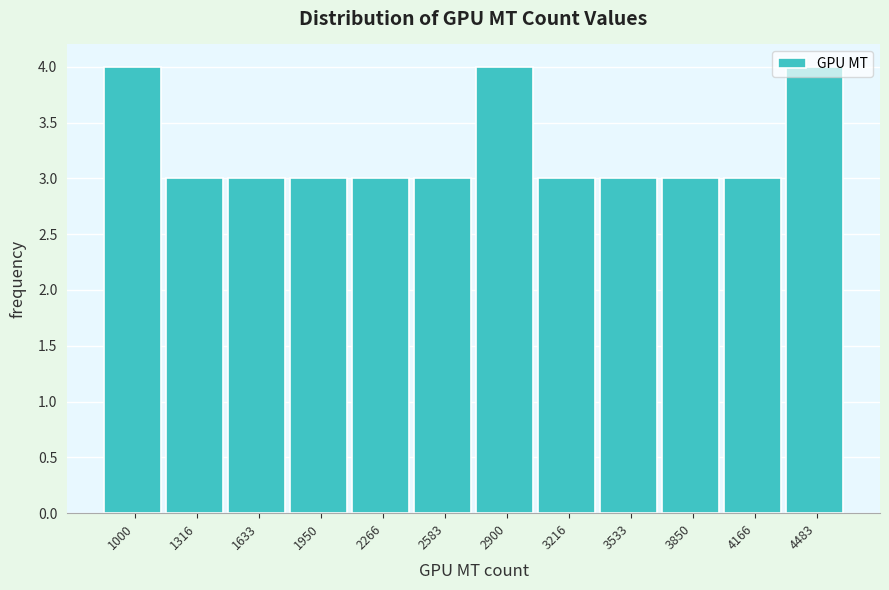

What is the value of the 9th bar from the left?

3